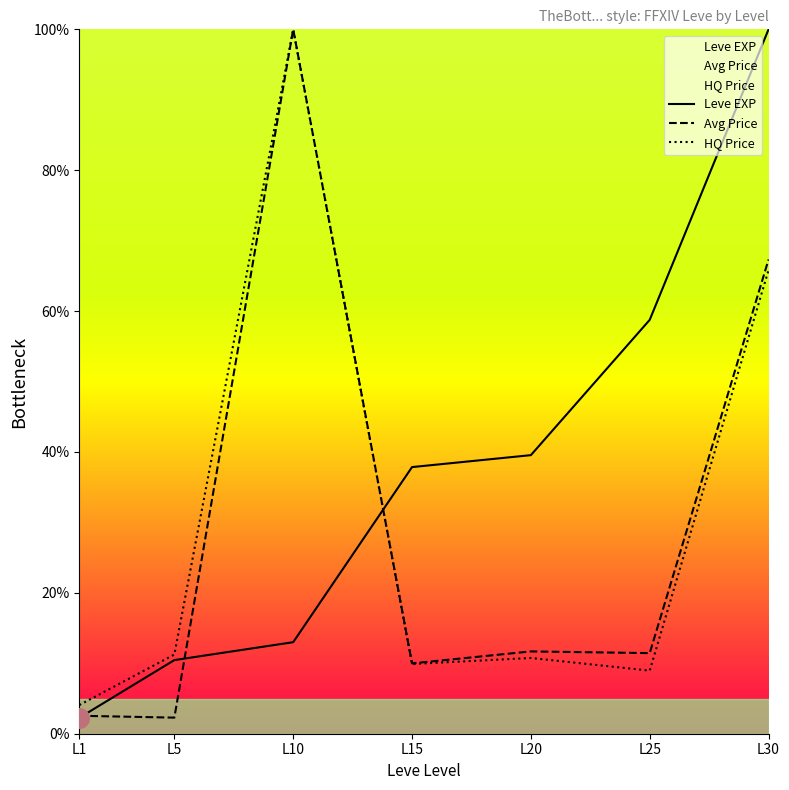

Which series reaches the maximum Y coordinate?

Leve EXP